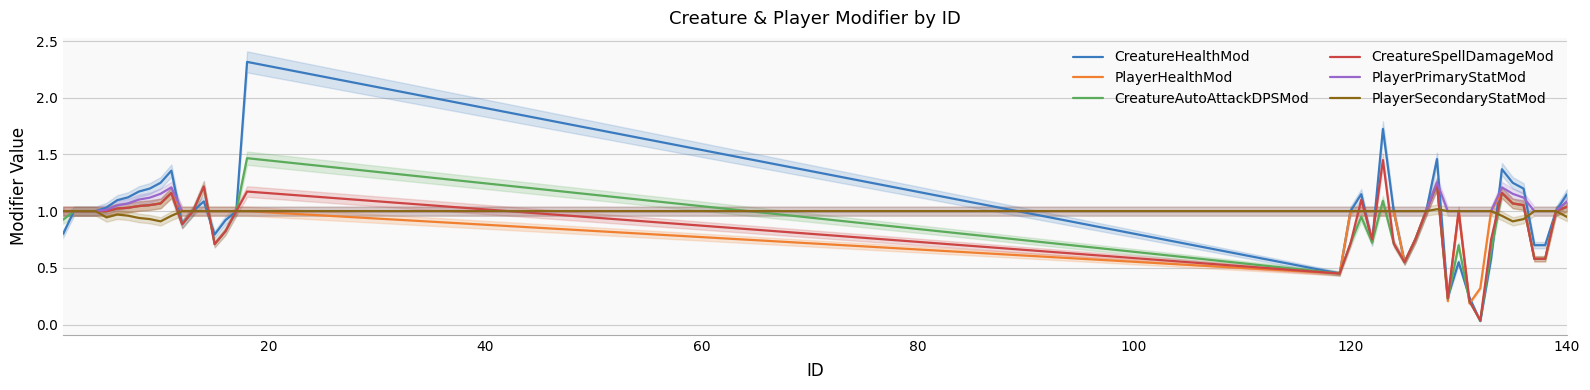

How many times do PlayerHealthMod and CreatureHealthMod cross each other?

8